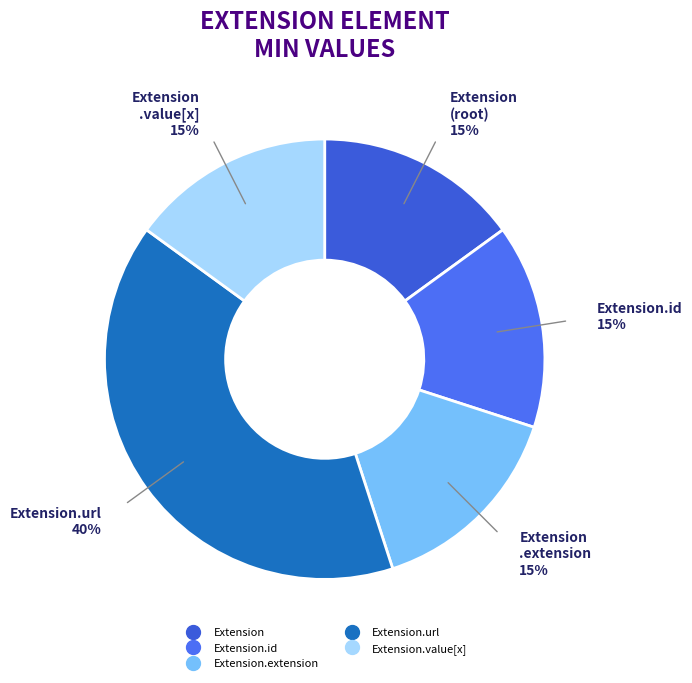

How many slices are in this pie chart?

5